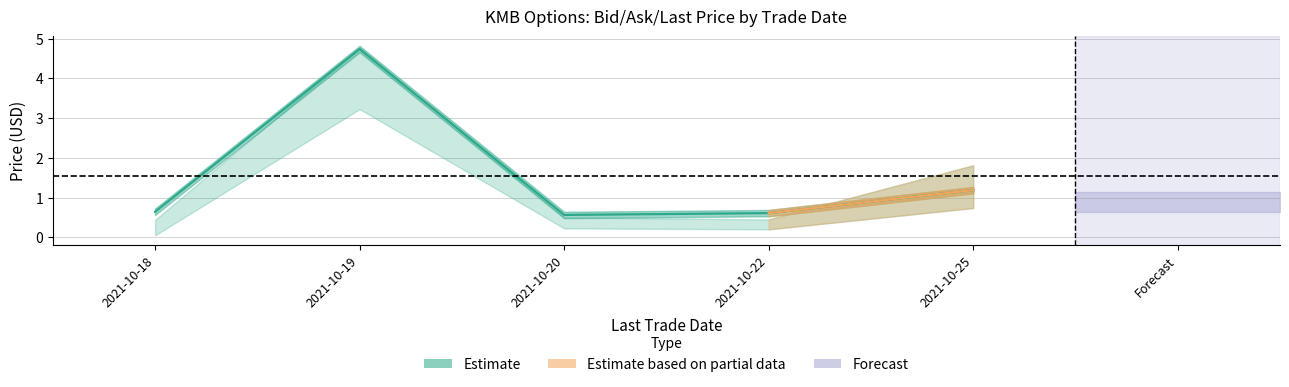

The value of bid at 2021-10-18 is 0.1. True or false?

True